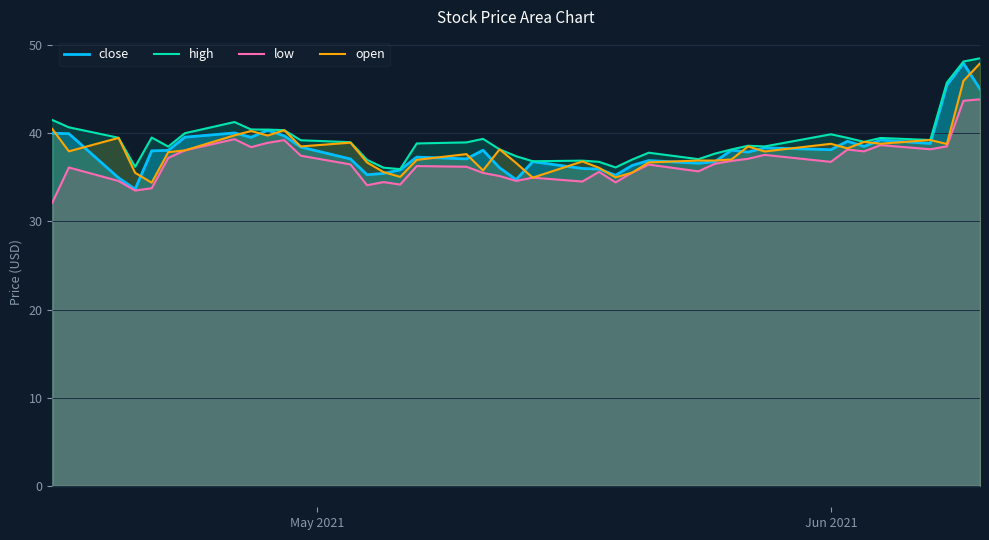

What is the minimum value for high?

35.9